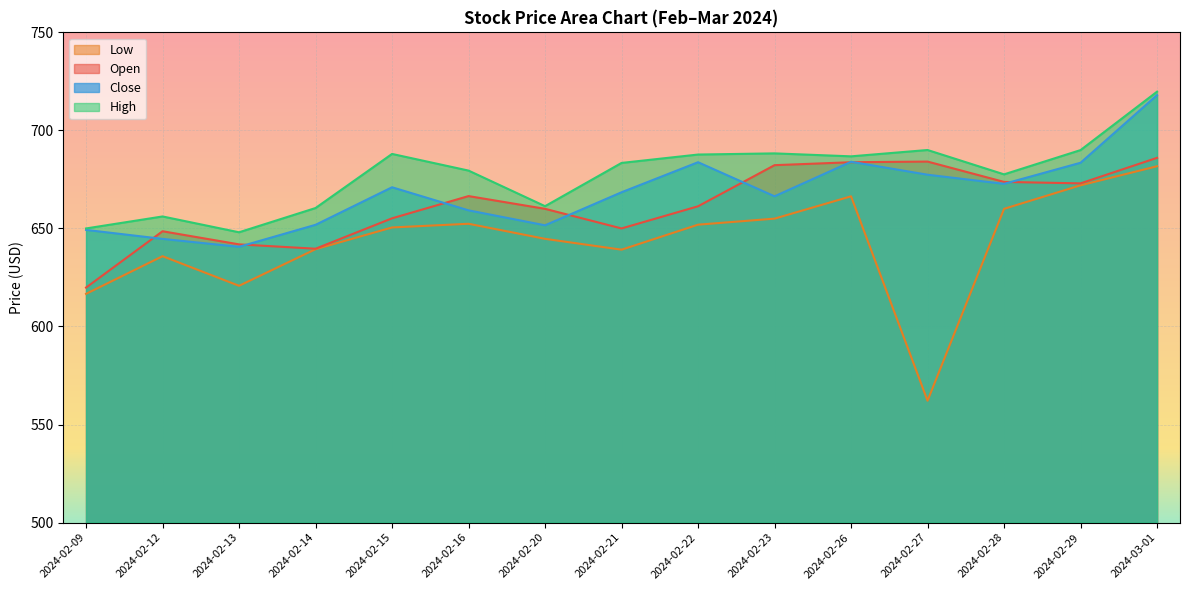

Is the value of Open at 2024-02-15 greater than the value of High at 2024-02-20?

No